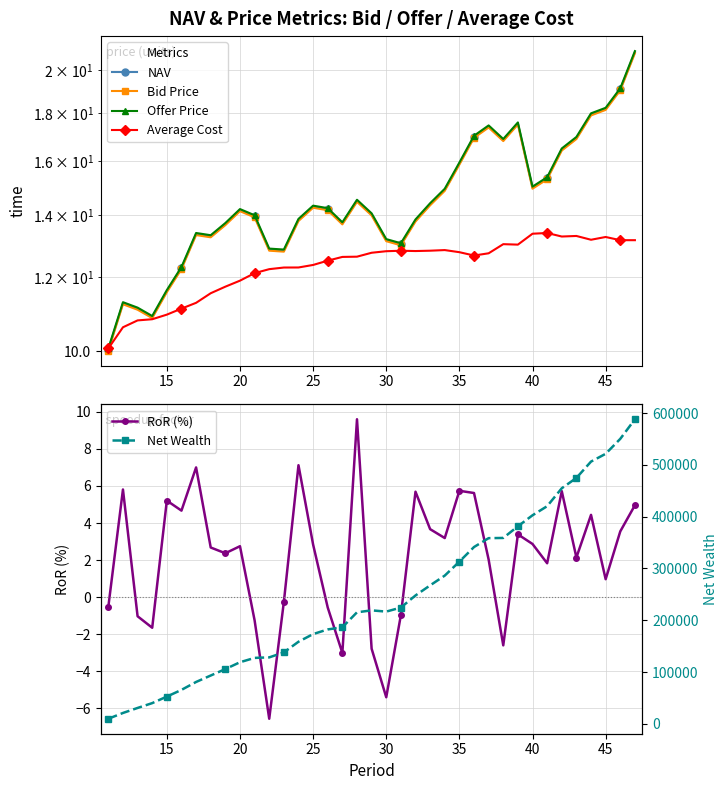

Is it true that RoR (%) equals 8.0 at 15?

False